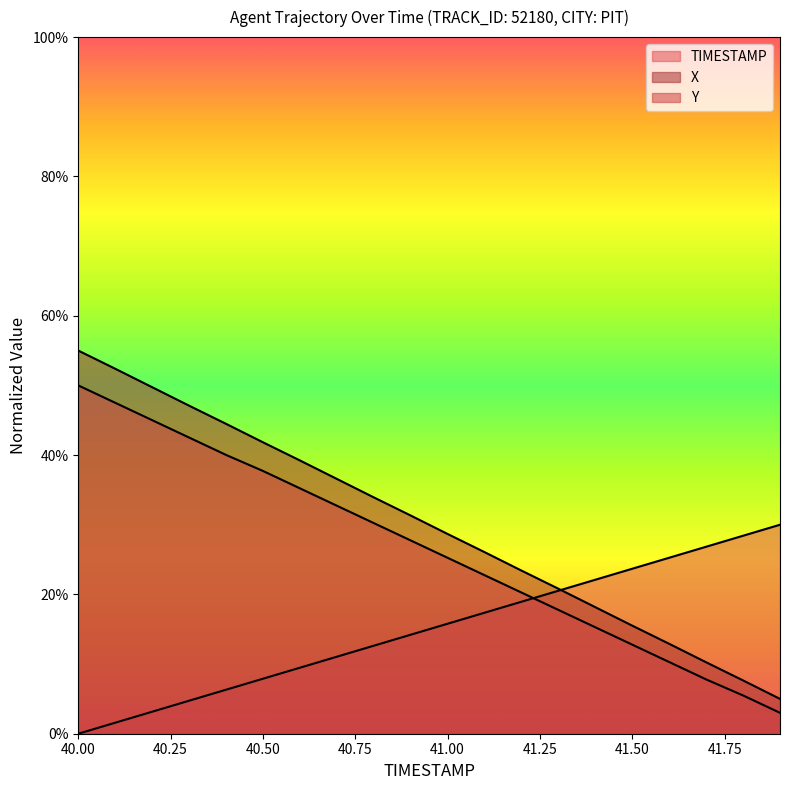

Reading left to right, what are all the values shown in this chart?

TIMESTAMP: 0.0	1.6	3.2	4.7	6.3	7.9	9.5	11.1	12.6	14.2	15.8	17.4	18.9	20.5	22.1	23.7	25.3	26.8	28.4	30.0
X: 55.0	52.4	49.7	47.1	44.5	41.8	39.2	36.6	33.9	31.3	28.7	26.1	23.4	20.8	18.2	15.5	12.9	10.3	7.7	5.0
Y: 50.0	47.5	45.0	42.5	40.0	37.7	35.2	32.7	30.2	27.7	25.3	22.8	20.3	17.8	15.3	12.8	10.3	7.8	5.5	3.0